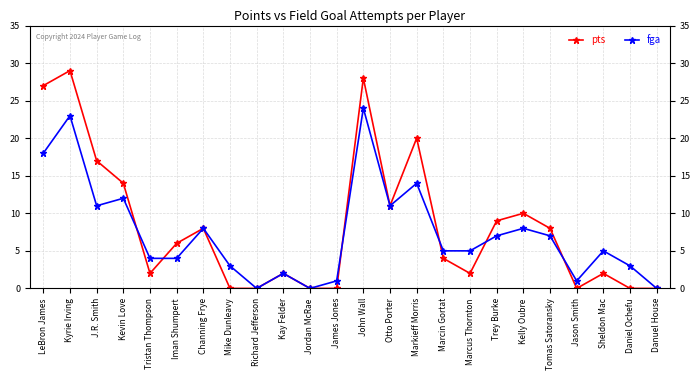

How many distinct data groups are displayed?

2